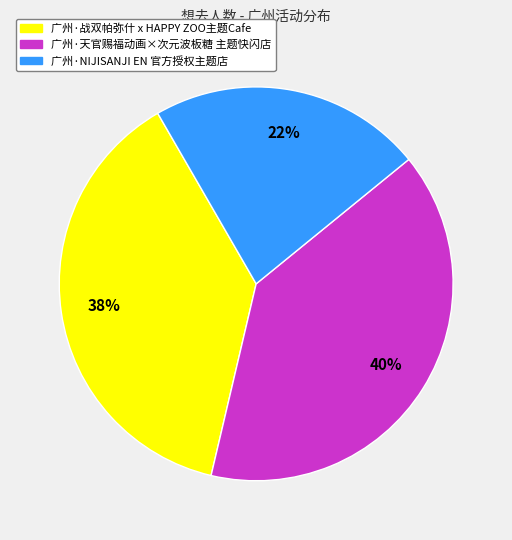

Is the sum of 广州·战双帕弥什 x HAPPY ZOO主题Cafe and 广州·天官赐福动画×次元波板糖 主题快闪店 greater than half?

Yes